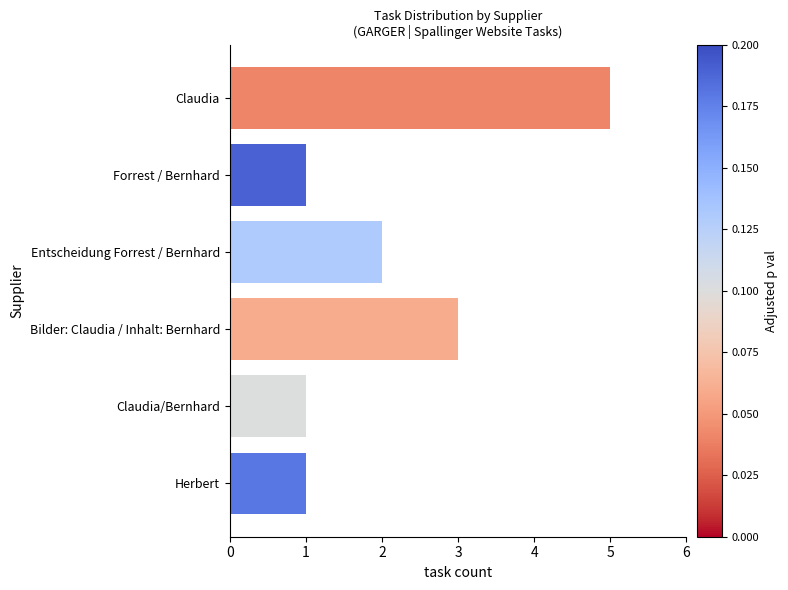

What is the difference between the maximum and minimum values?

4